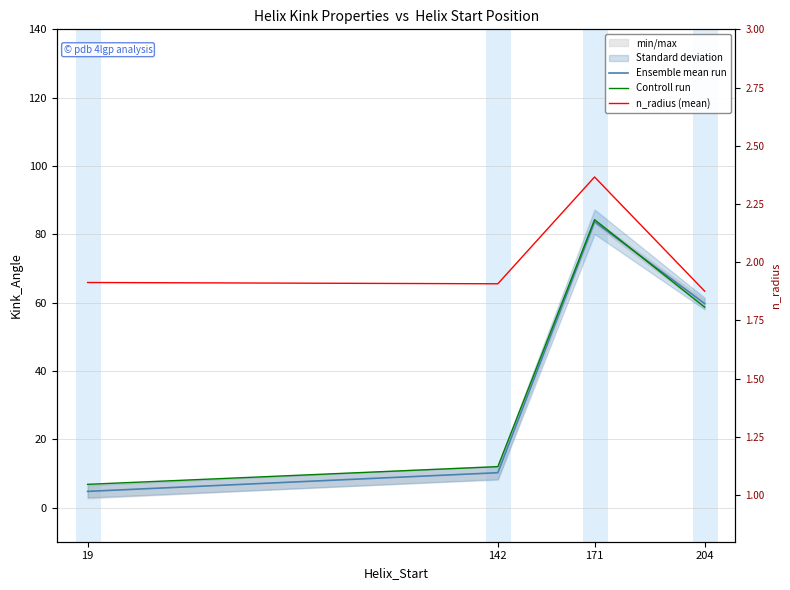

Is the value of Ensemble mean run at 19 greater than the value of Controll run at 142?

No